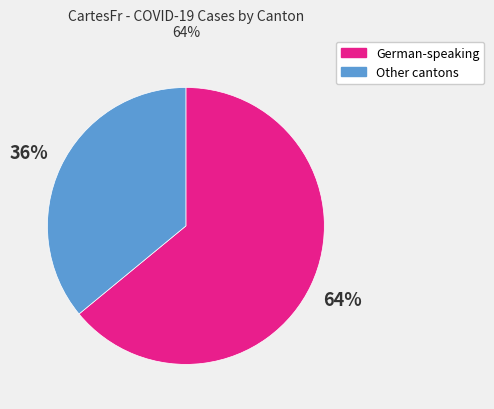

To the nearest percent, what portion does German-speaking represent?

64%